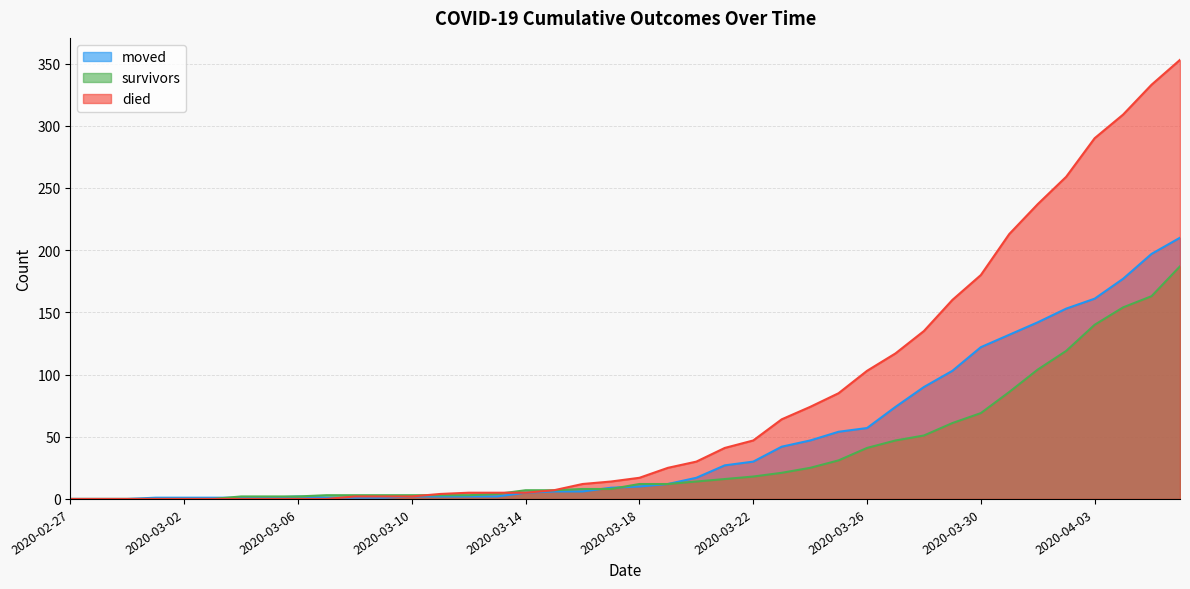

True or false: moved and died cross at least once.

True